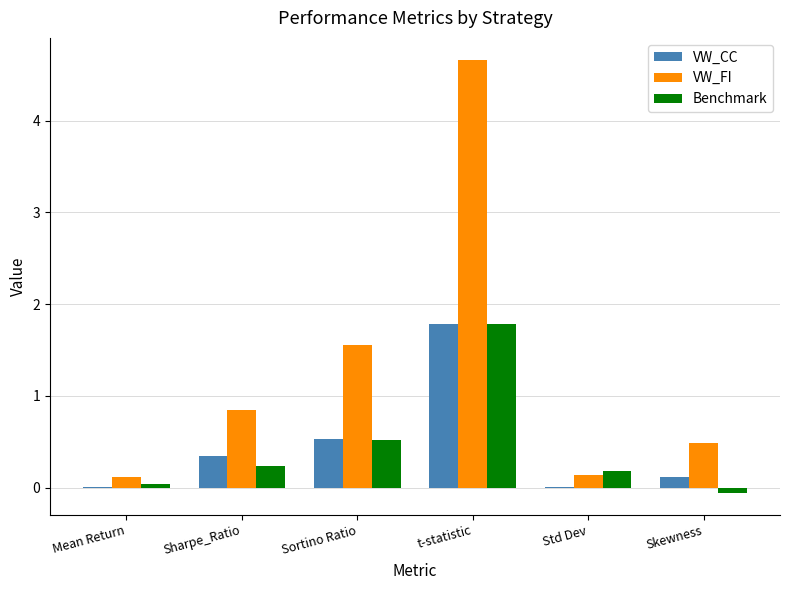

What is the sum of the VW_FI values at Sharpe_Ratio and Skewness?

1.3